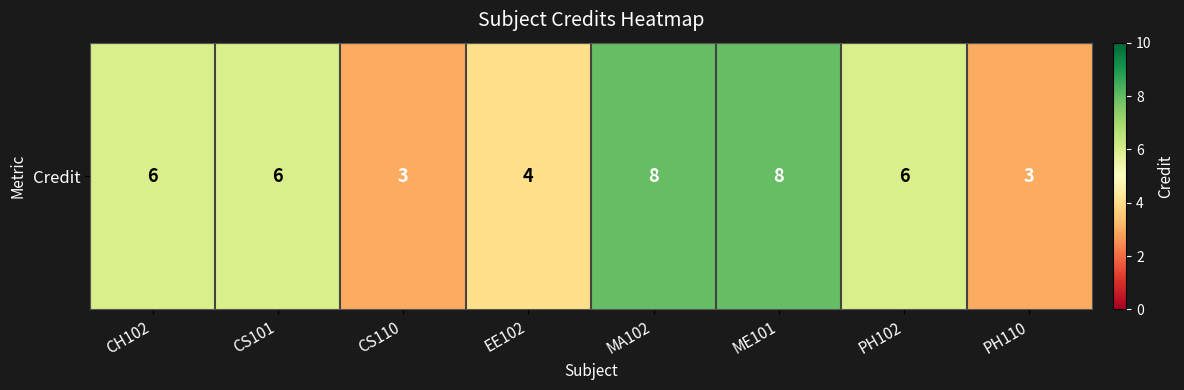

At which label does the data first exceed 6?

MA102